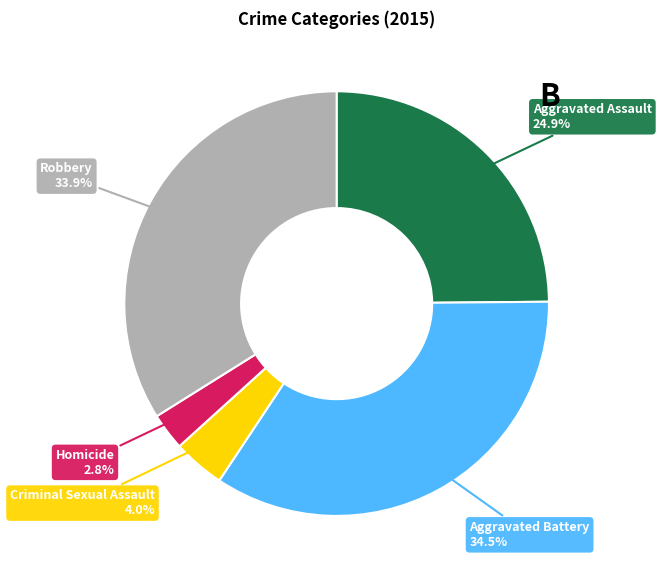

Rank the categories by value from lowest to highest.

Homicide, Criminal Sexual Assault, Aggravated Assault, Robbery, Aggravated Battery